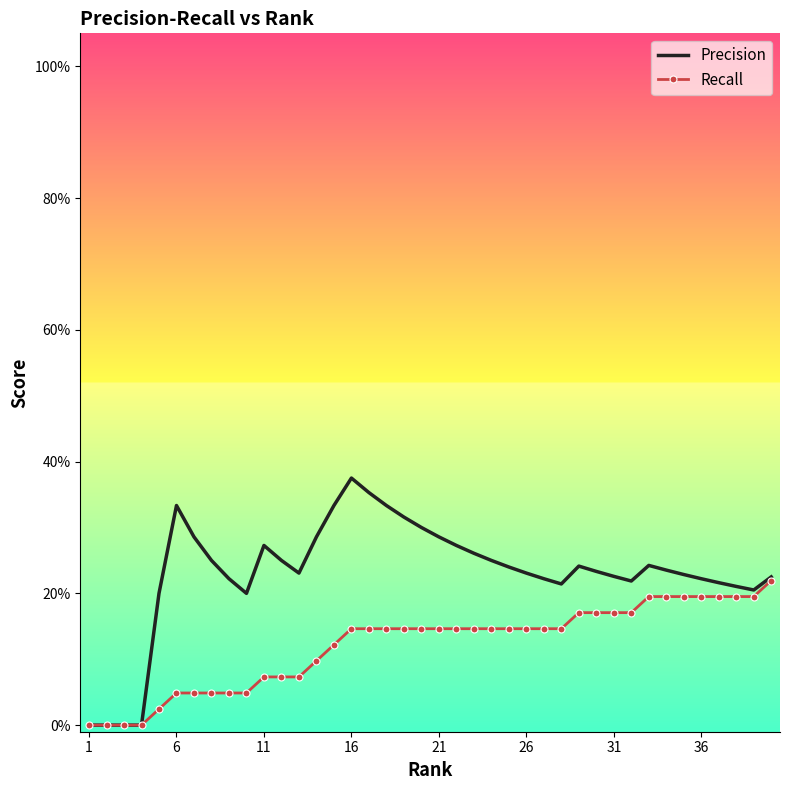

What are all the series names shown in the legend?

Precision, Recall